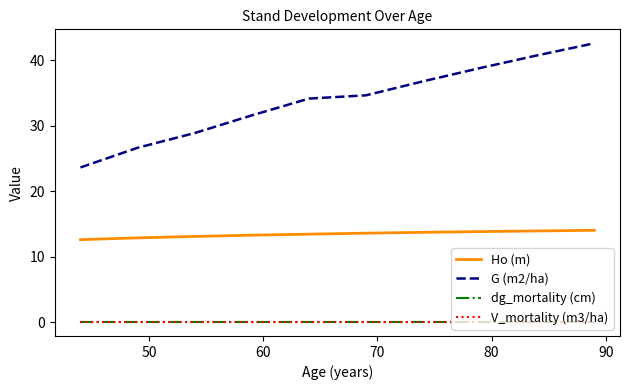

Is this an area chart (filled region under the line)?

No